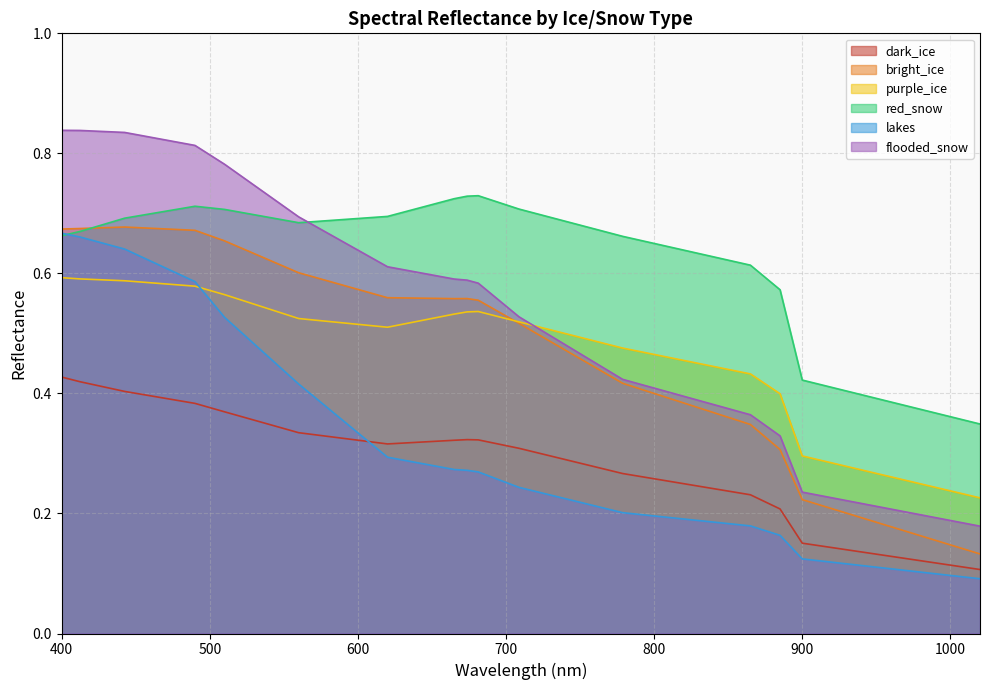

What is the total value across all series at 620.0?

3.0